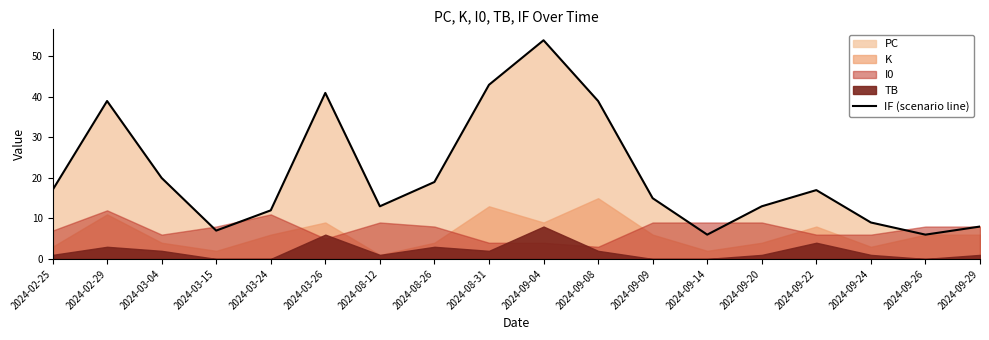

Rank the categories by value from lowest to highest.

2024-09-14, 2024-09-26, 2024-03-15, 2024-09-29, 2024-09-24, 2024-03-24, 2024-08-12, 2024-09-20, 2024-09-09, 2024-02-25, 2024-09-22, 2024-08-26, 2024-03-04, 2024-02-29, 2024-09-08, 2024-03-26, 2024-08-31, 2024-09-04